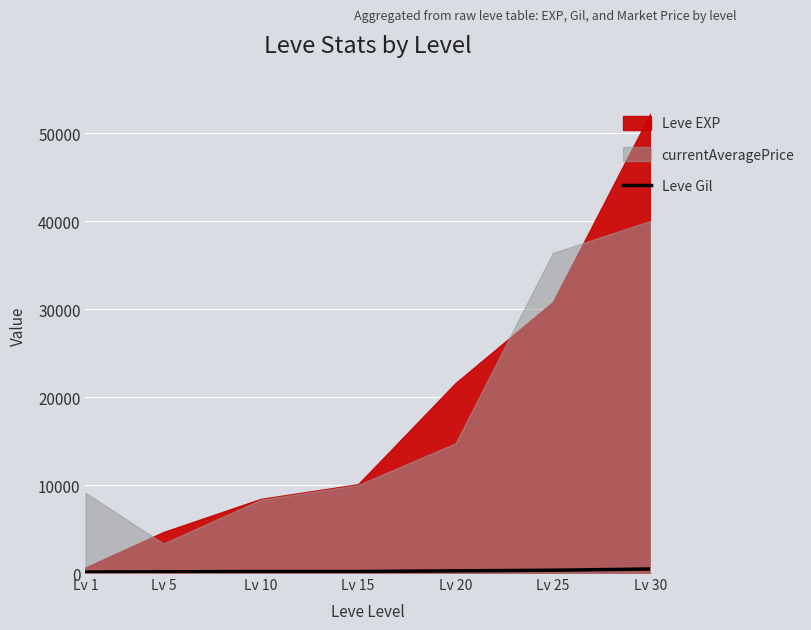

Reading right to left, extract all data points from this chart.

460	317	248	174	170	140	112